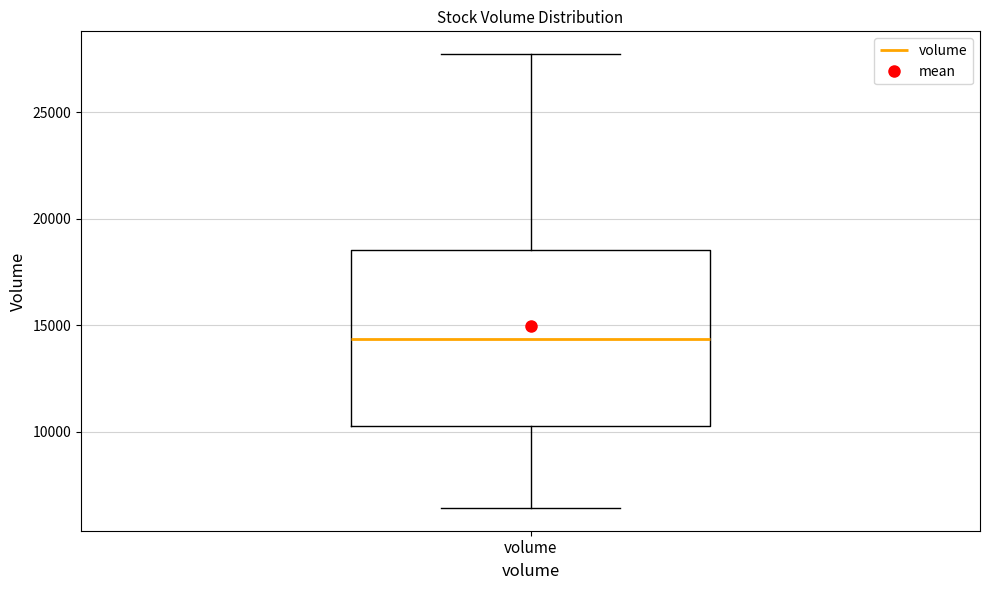

Where does the upper whisker of the box for volume end on the y-axis? The values are not printed on the chart, so give them approximately, as read against the axis.

27500